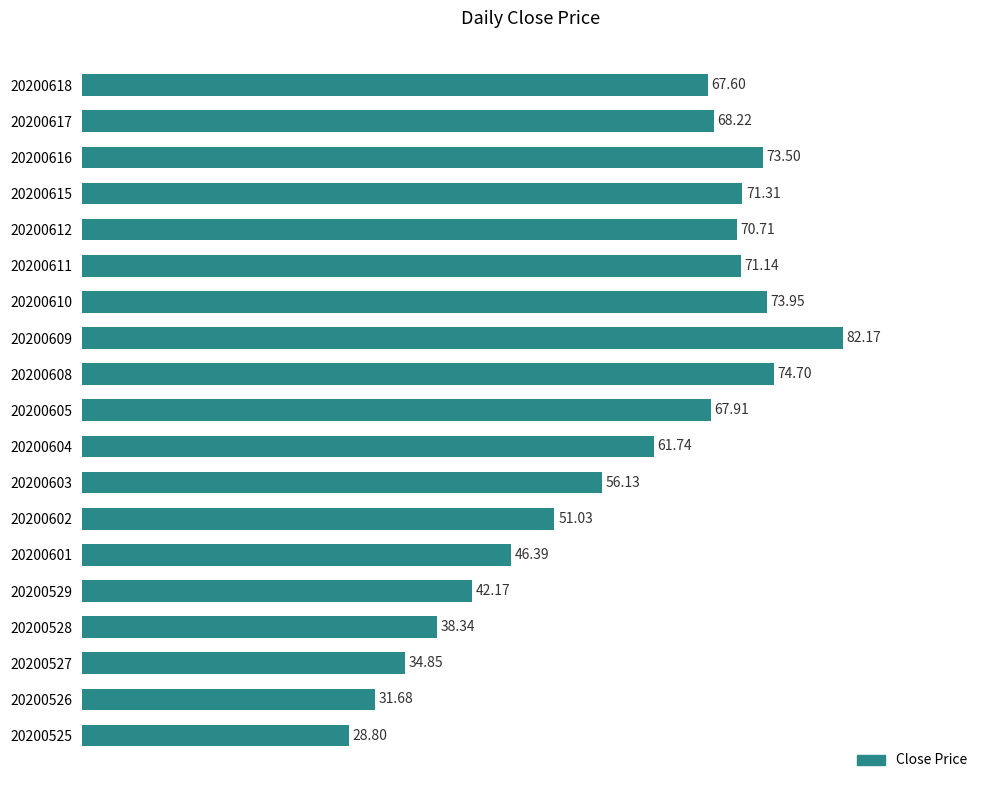

How many bars are there in total?

19